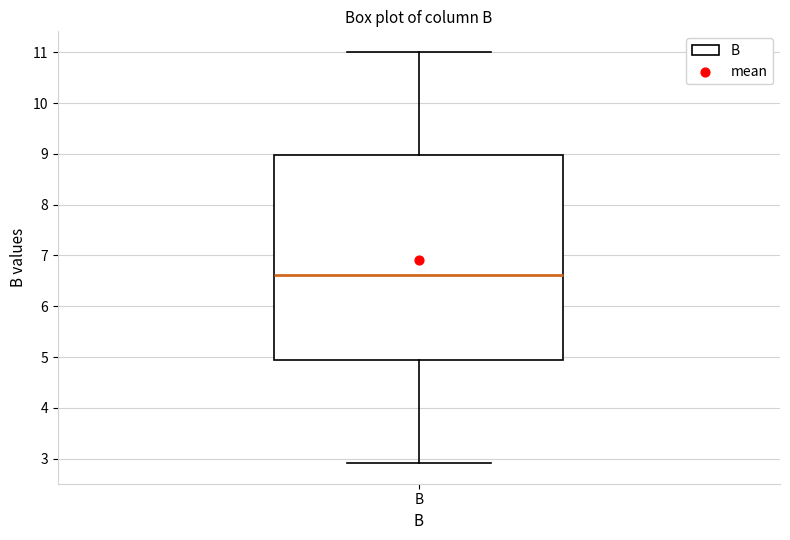

Where is the upper edge of the box for B on the y-axis? The values are not printed on the chart, so give them approximately, as read against the axis.

9.0